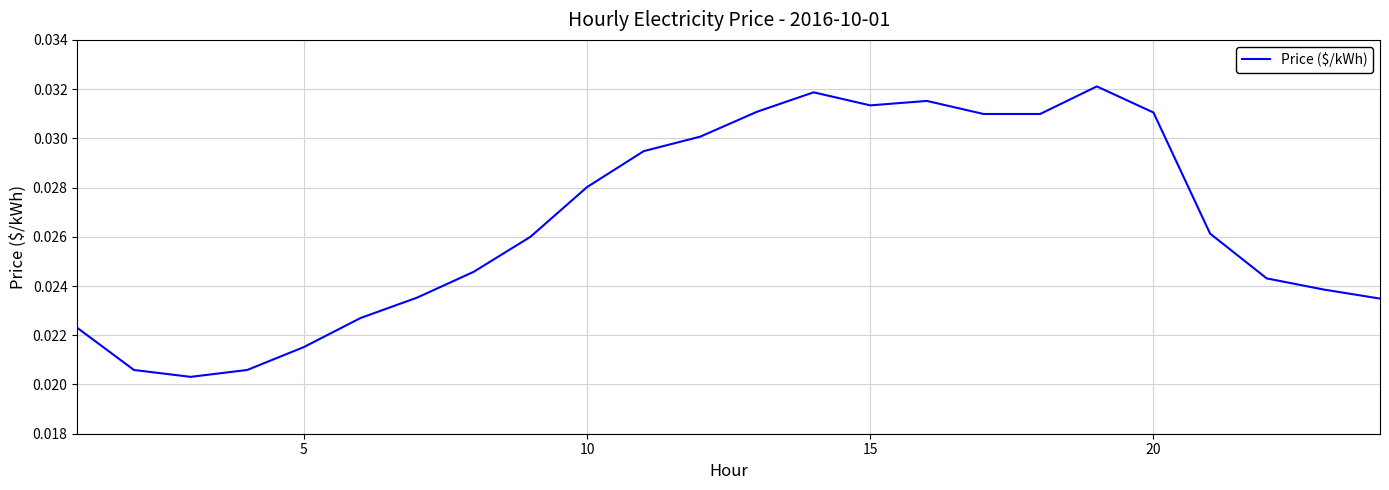

How many lines are shown in the chart?

1